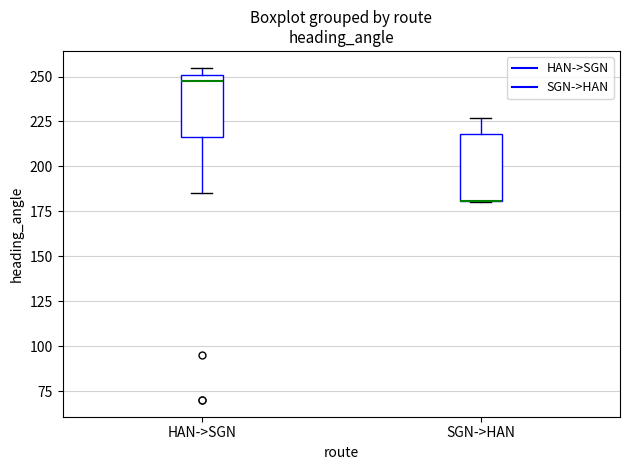

Reading left to right, read every box against the y-axis: the position of its median line, the range the box covers, and the ends of its whiskers. The values are not printed on the chart, so give them approximately, as read against the axis.

HAN->SGN: median 250 (just below the box's upper edge), box 215 to 250, whiskers 185 to 255
SGN->HAN: median 180 (drawn on the box's lower edge), box 180 to 220, whiskers 180 to 225